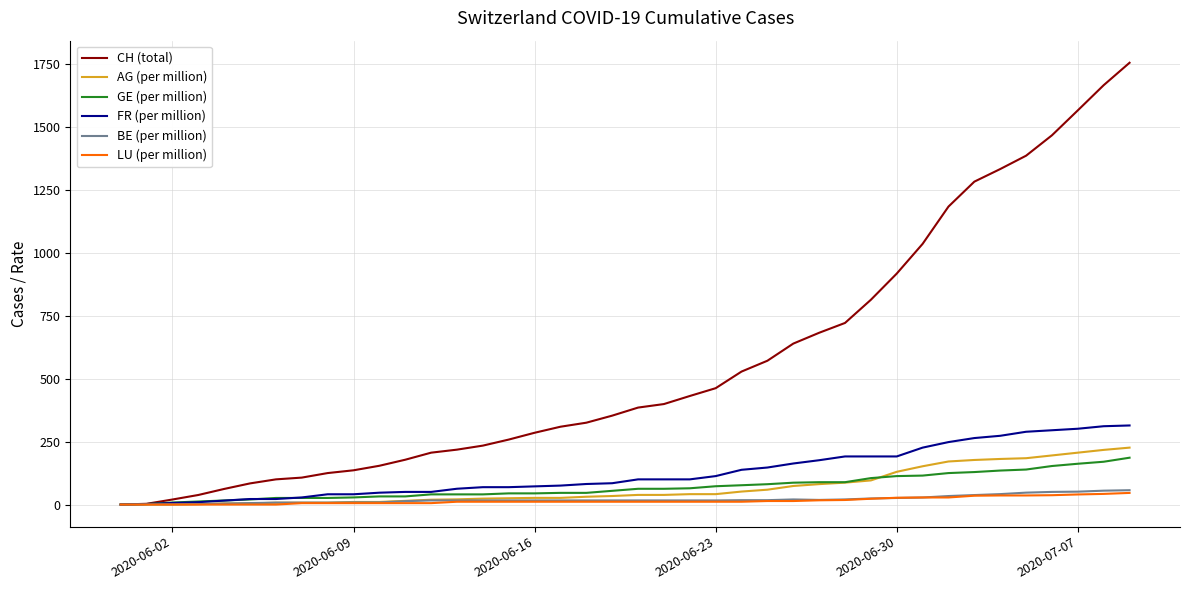

What is the sum of all AG (per million) values?

2720.5